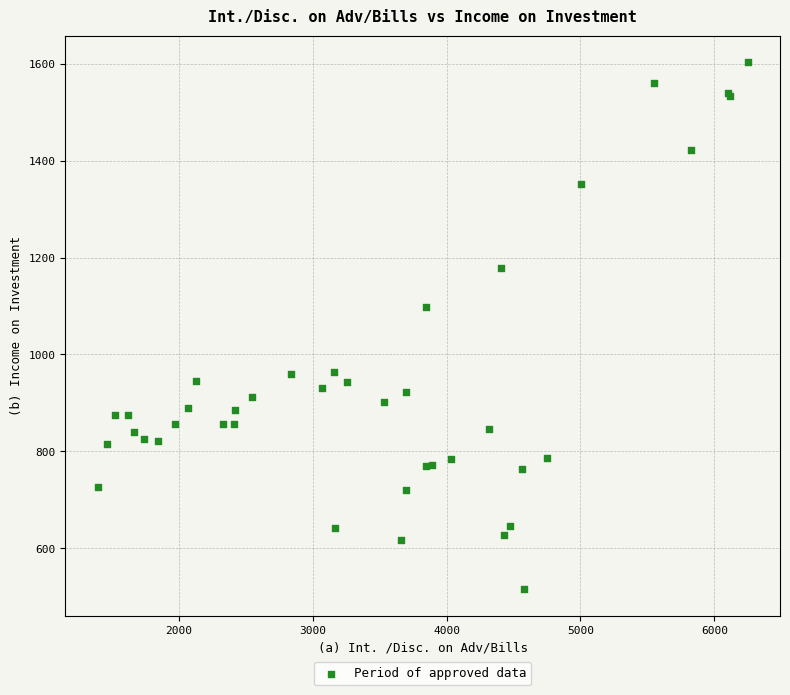

What Y value in the scatter plot is closest to 1059?

1097.7